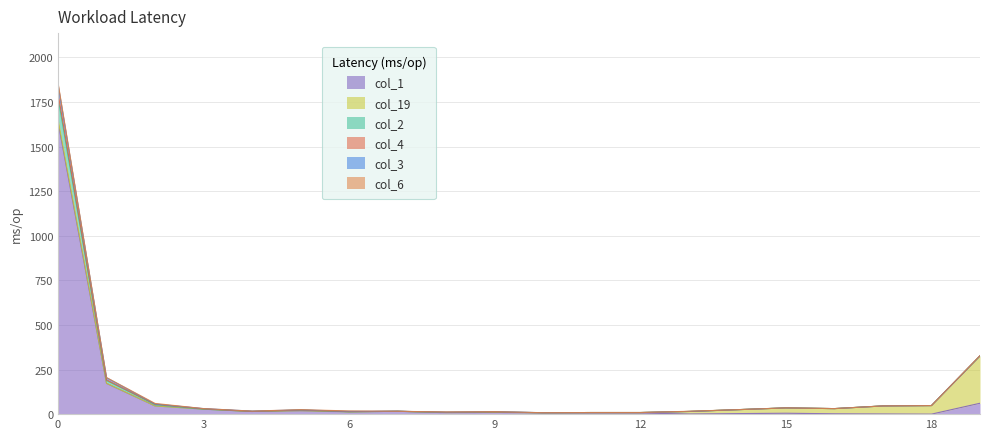

Between 3 and 11, which series saw the biggest shift?

col_1